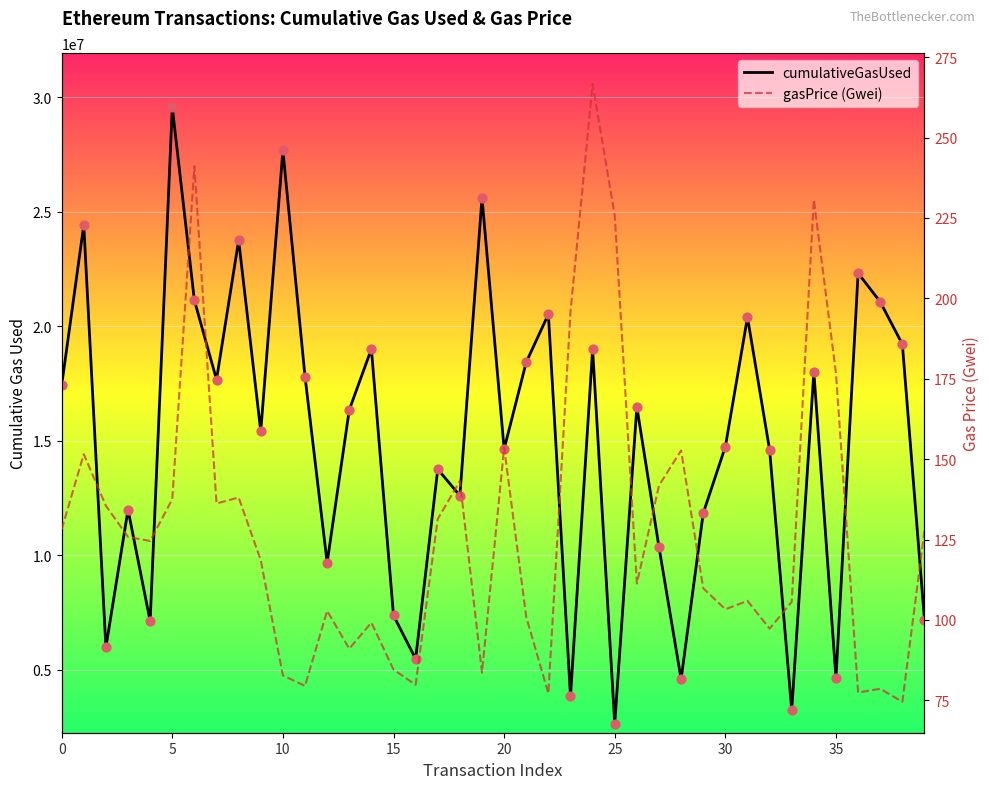

At how many categories does at least one series exceed 1582659?

40